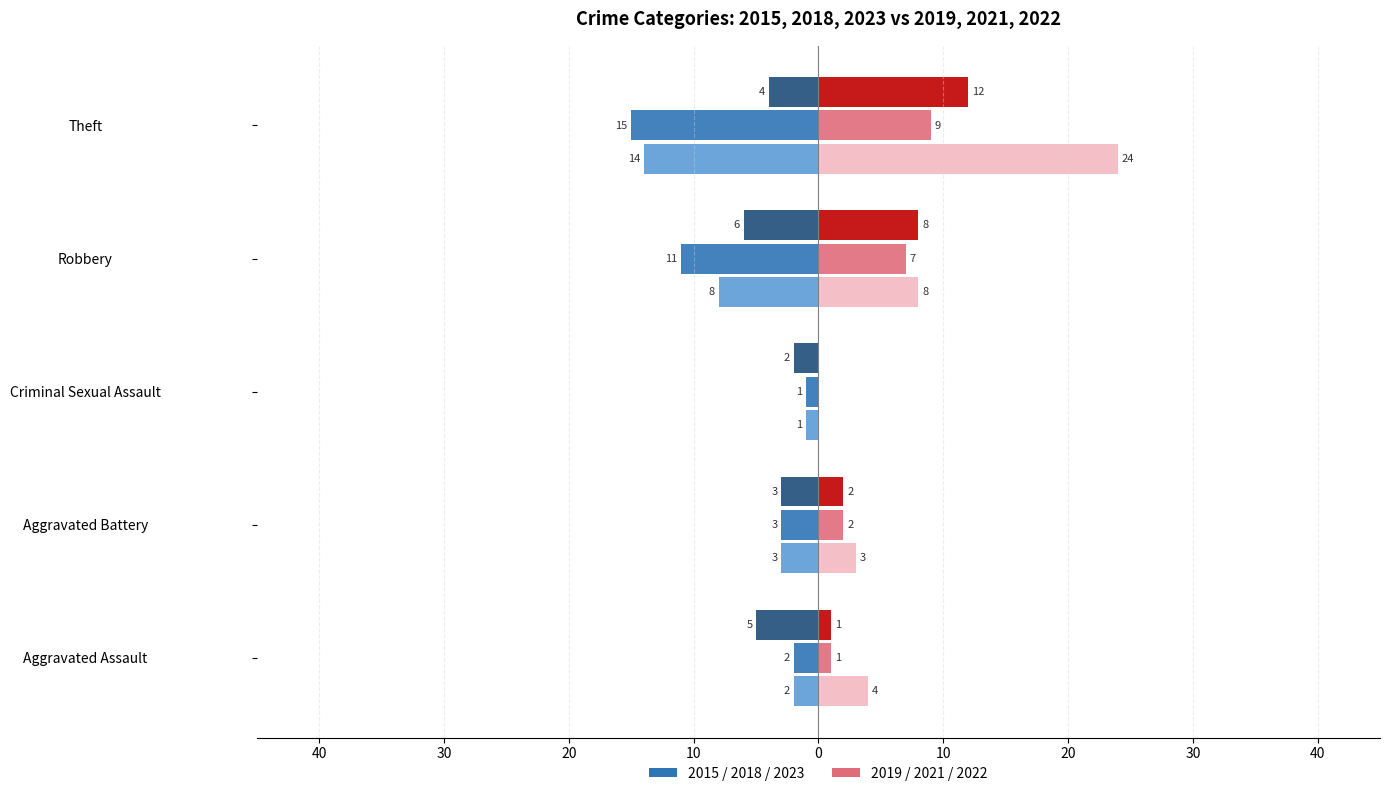

What is the label of the 3rd bar from the left?

Criminal Sexual Assault